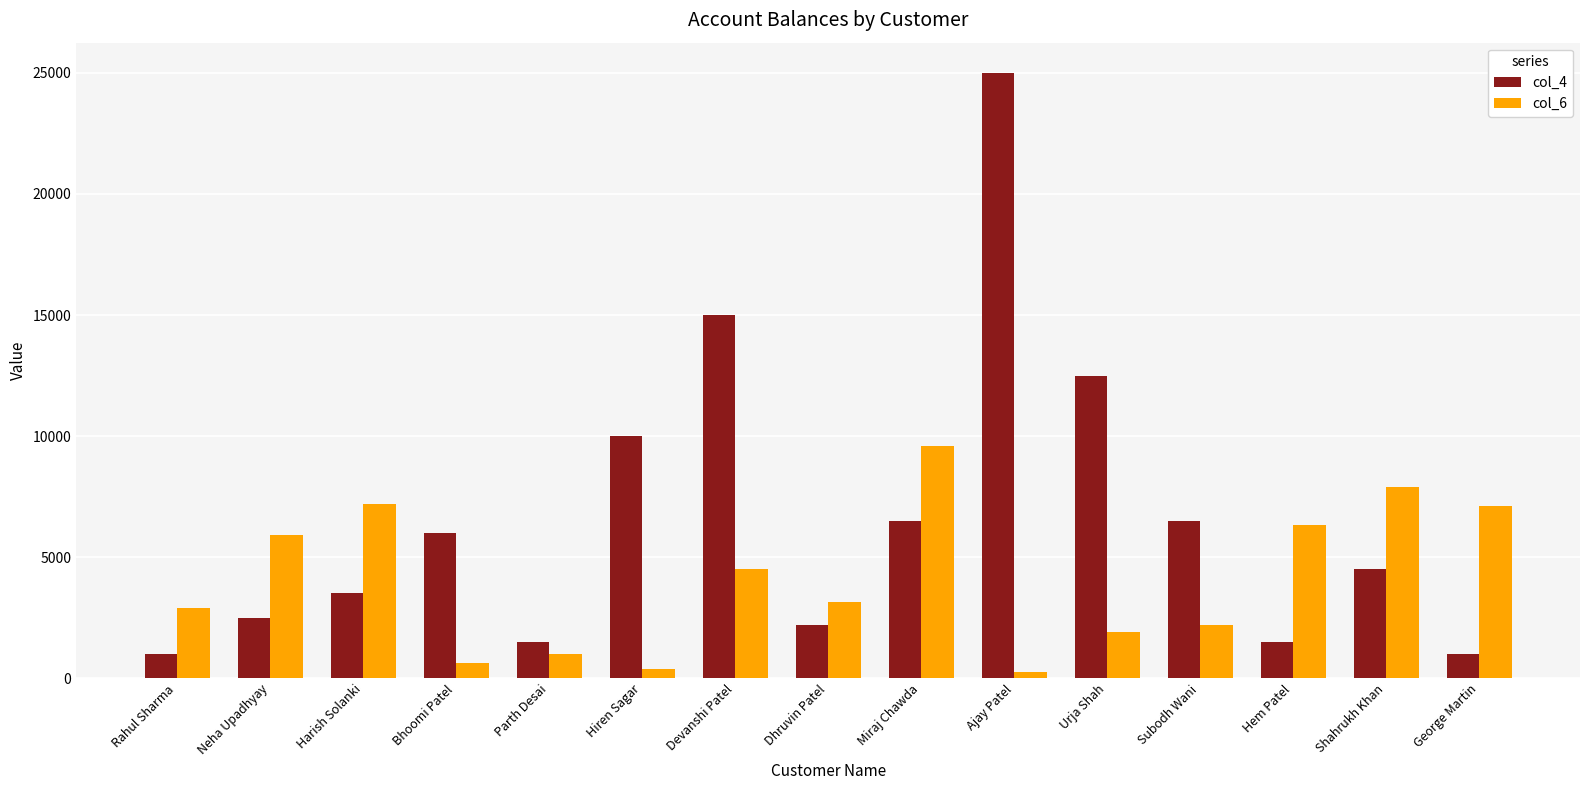

At which label does col_4 reach its peak?

Ajay Patel